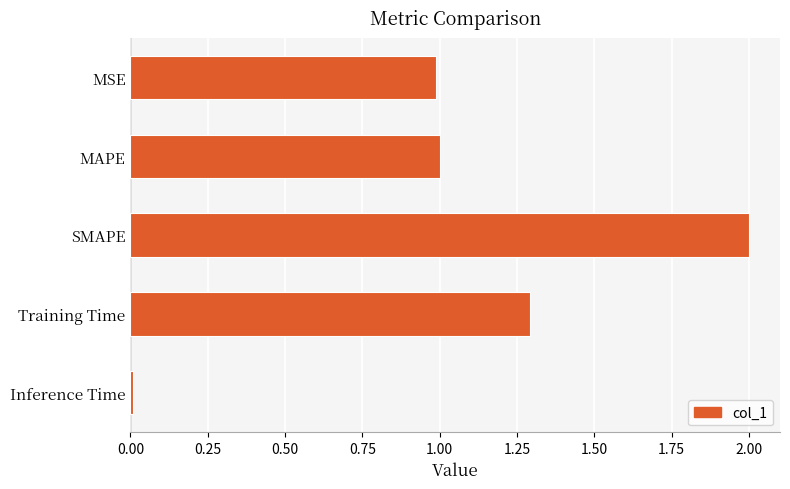

What is the difference between the maximum and minimum values?

2.0